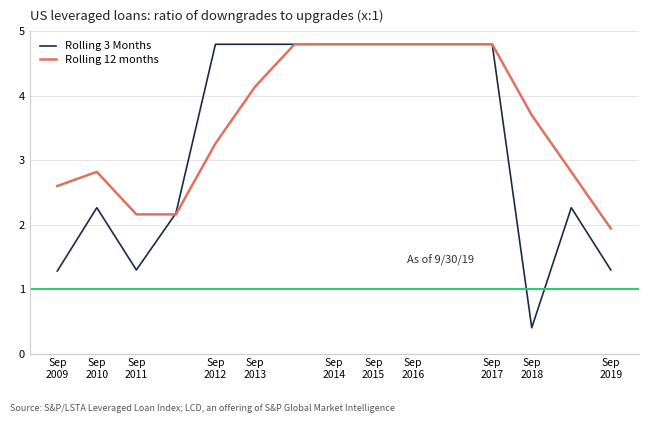

What is the minimum value shown in the chart?

0.4